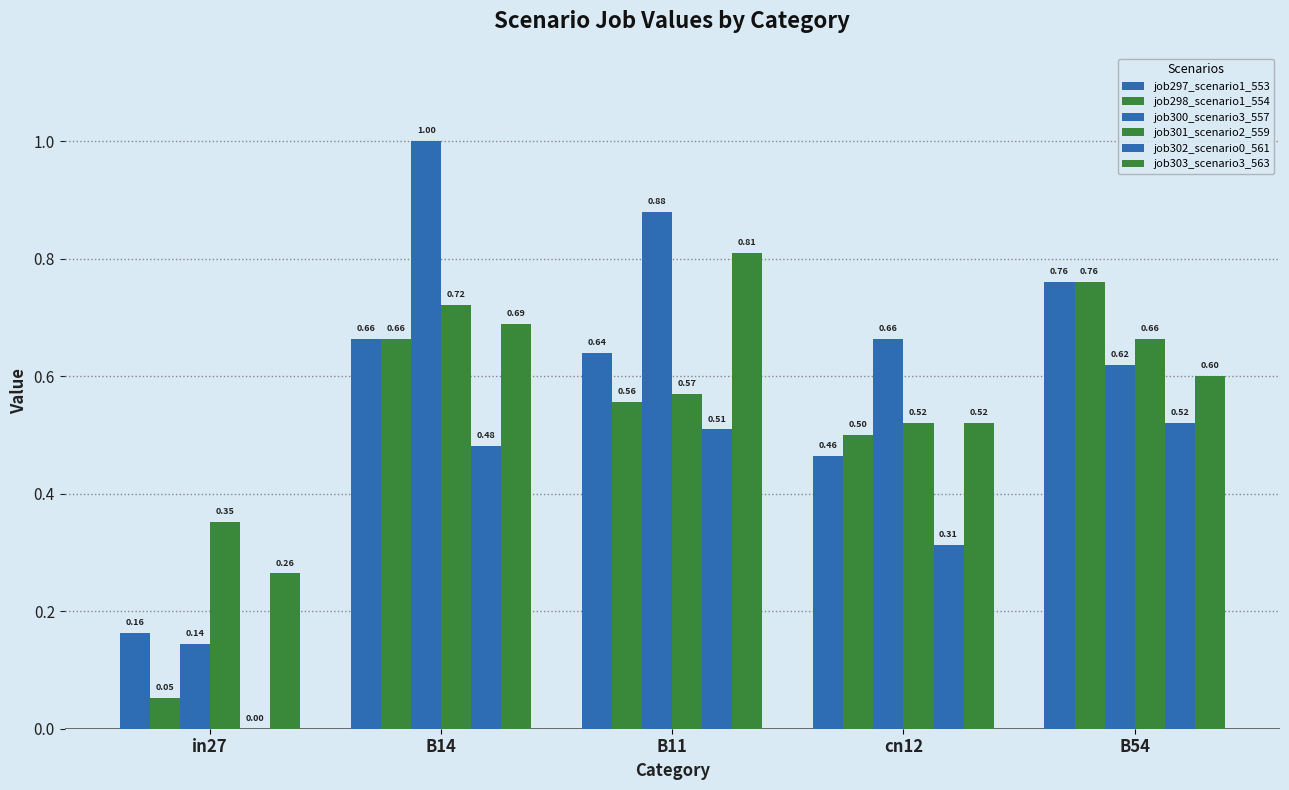

Reading left to right, transcribe all the data shown in this chart.

job297_scenario1_553: 0.2	0.7	0.6	0.5	0.8
job298_scenario1_554: 0.1	0.7	0.6	0.5	0.8
job300_scenario3_557: 0.1	1.0	0.9	0.7	0.6
job301_scenario2_559: 0.4	0.7	0.6	0.5	0.7
job302_scenario0_561: 0.0	0.5	0.5	0.3	0.5
job303_scenario3_563: 0.3	0.7	0.8	0.5	0.6